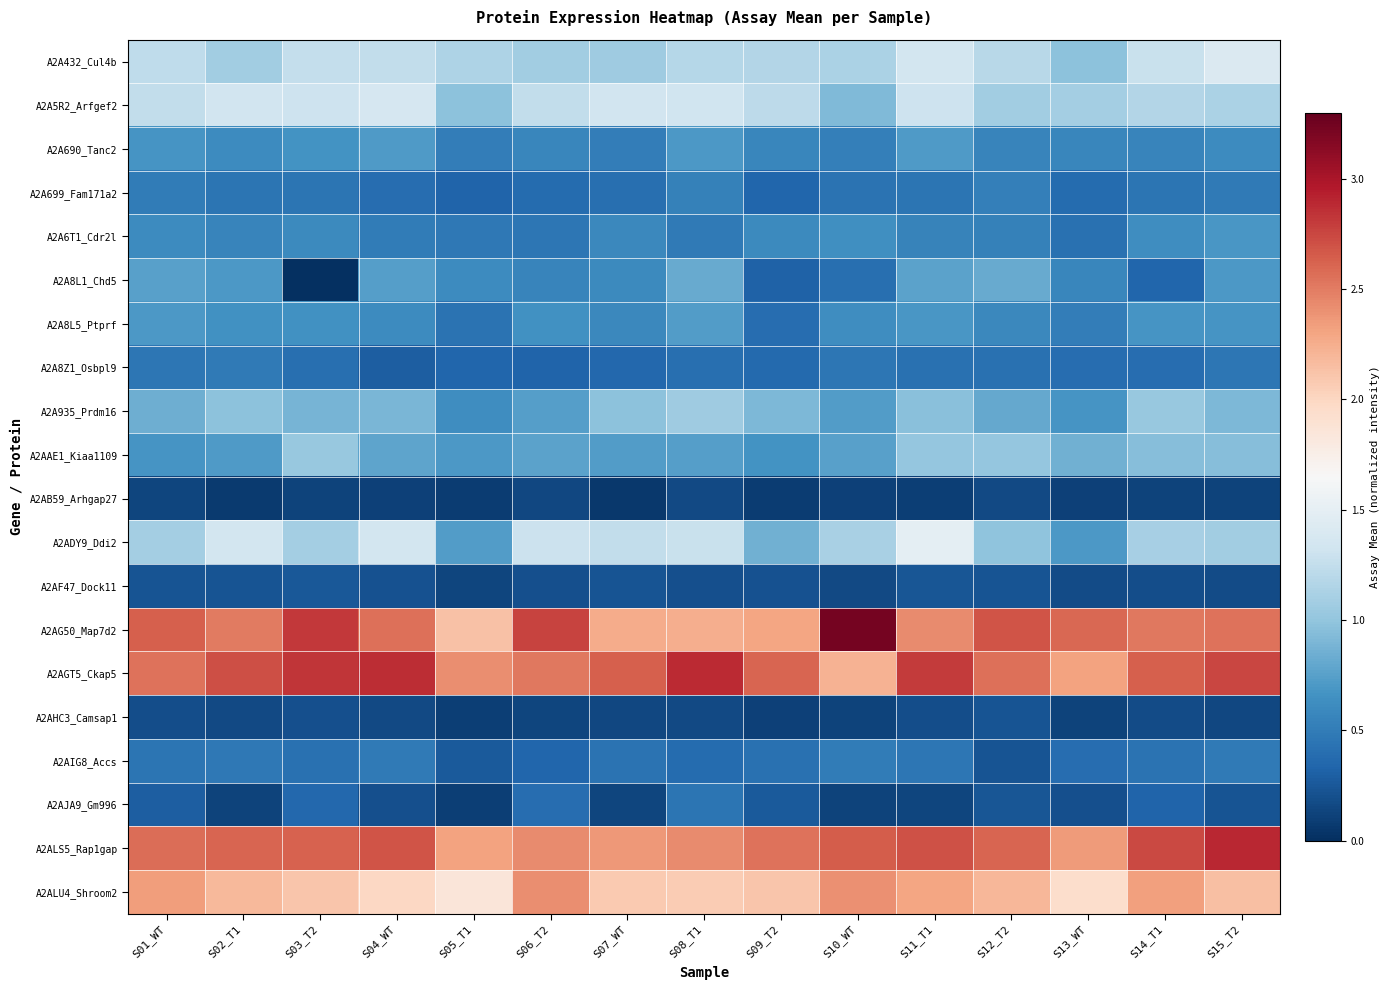

Which series has the largest total across all categories?

A2AGT5_Ckap5